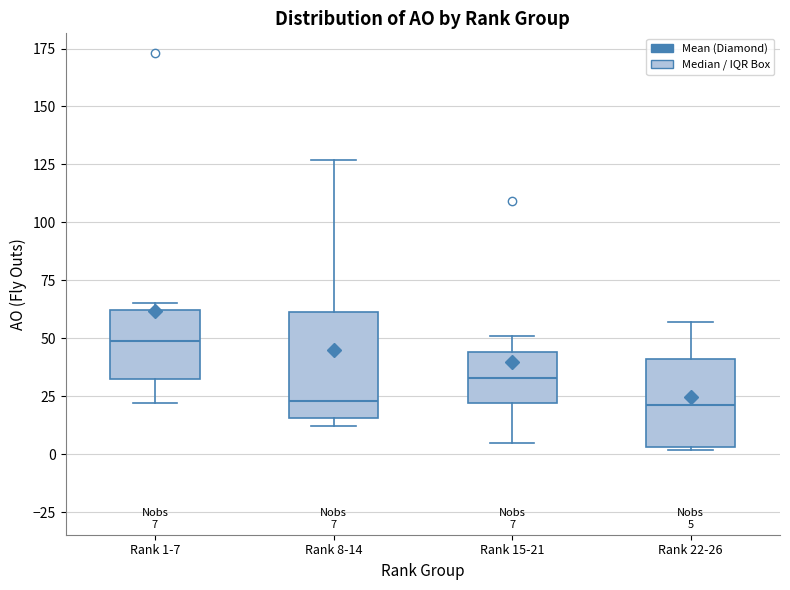

Which box is the tallest, from its lower edge to its upper edge?

Rank 8-14